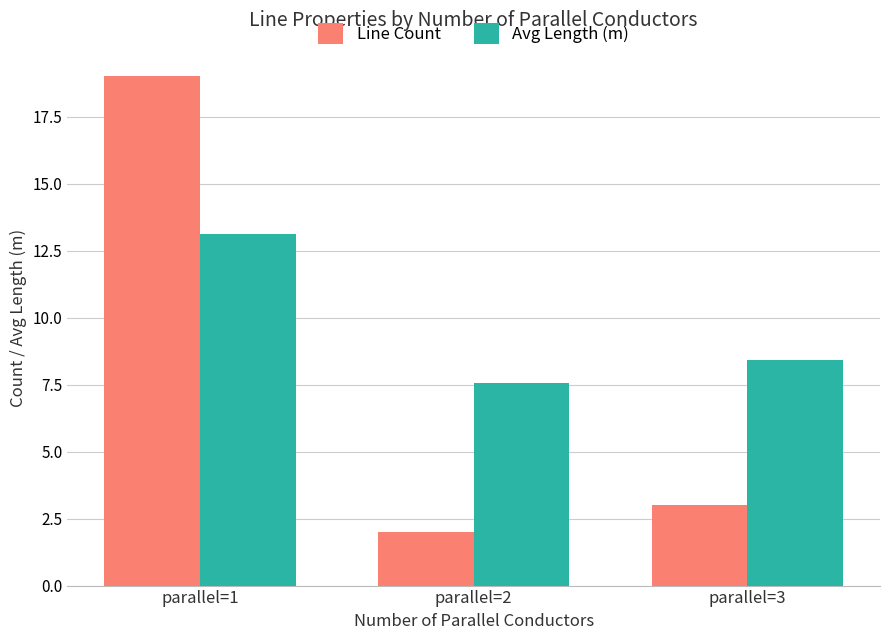

Reading left to right, what are all the values shown in this chart?

Line Count: parallel=1=19.0	parallel=2=2.0	parallel=3=3.0
Avg Length (m): parallel=1=13.1	parallel=2=7.6	parallel=3=8.4